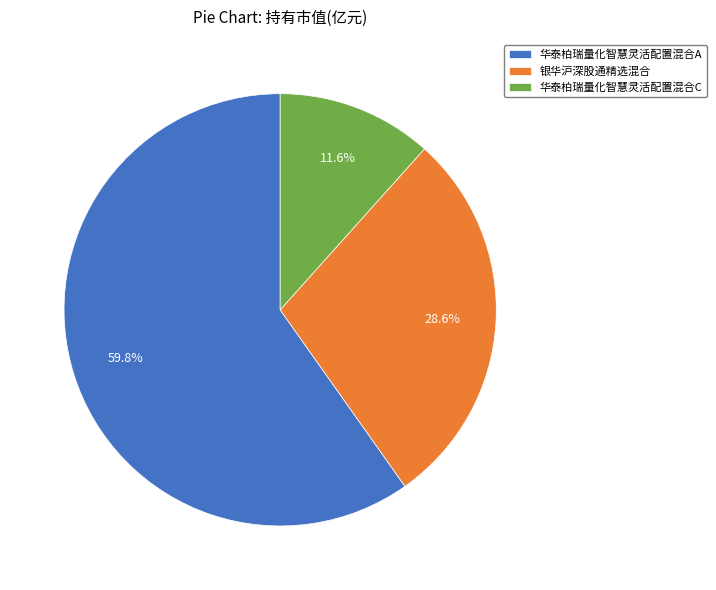

Rank the categories by value from highest to lowest.

华泰柏瑞量化智慧灵活配置混合A, 银华沪深股通精选混合, 华泰柏瑞量化智慧灵活配置混合C